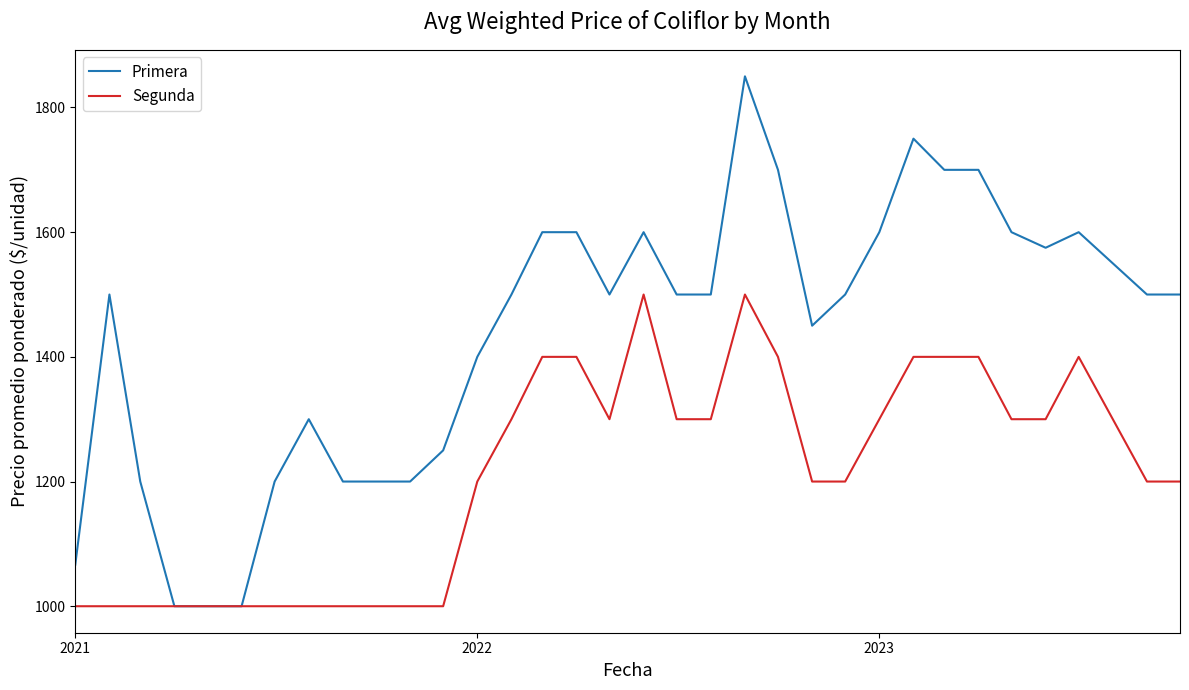

How many values in the Segunda series are below 1300?

17